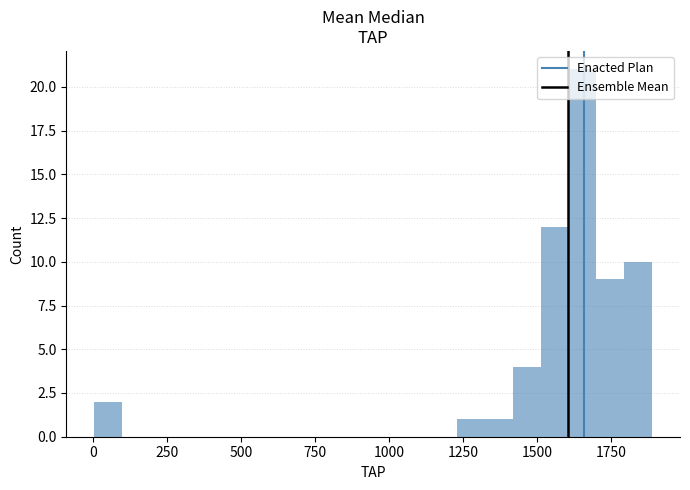

Around what value on the x-axis is the tallest bar? Give the approximate position of its centre, as read against the axis.

1650